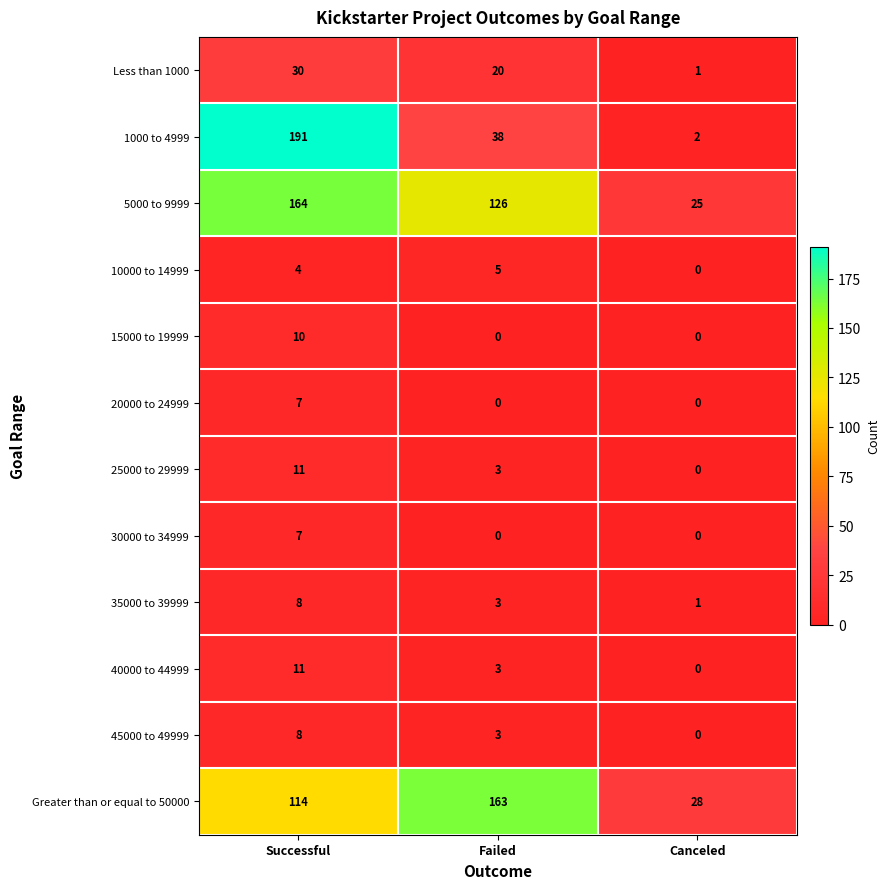

How many series are shown in this chart?

12